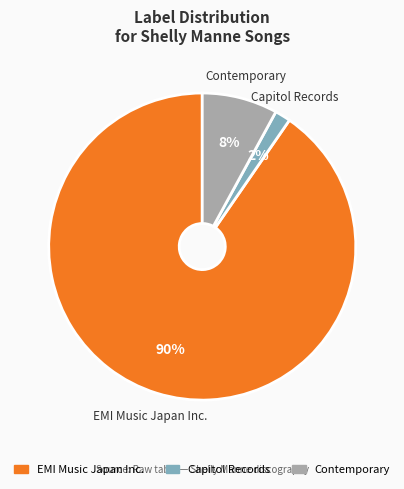

Is it true that EMI Music Japan Inc. is 77% of the pie?

False